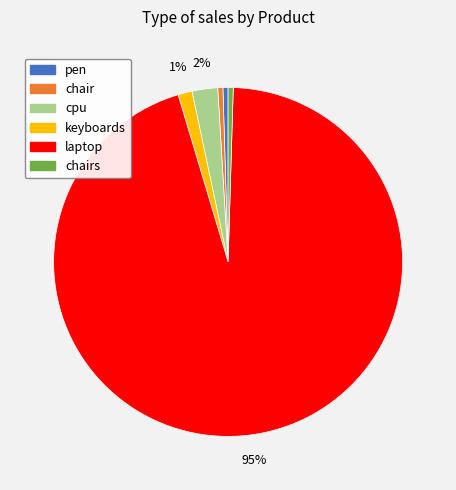

To the nearest percent, what is the average slice percentage?

17%